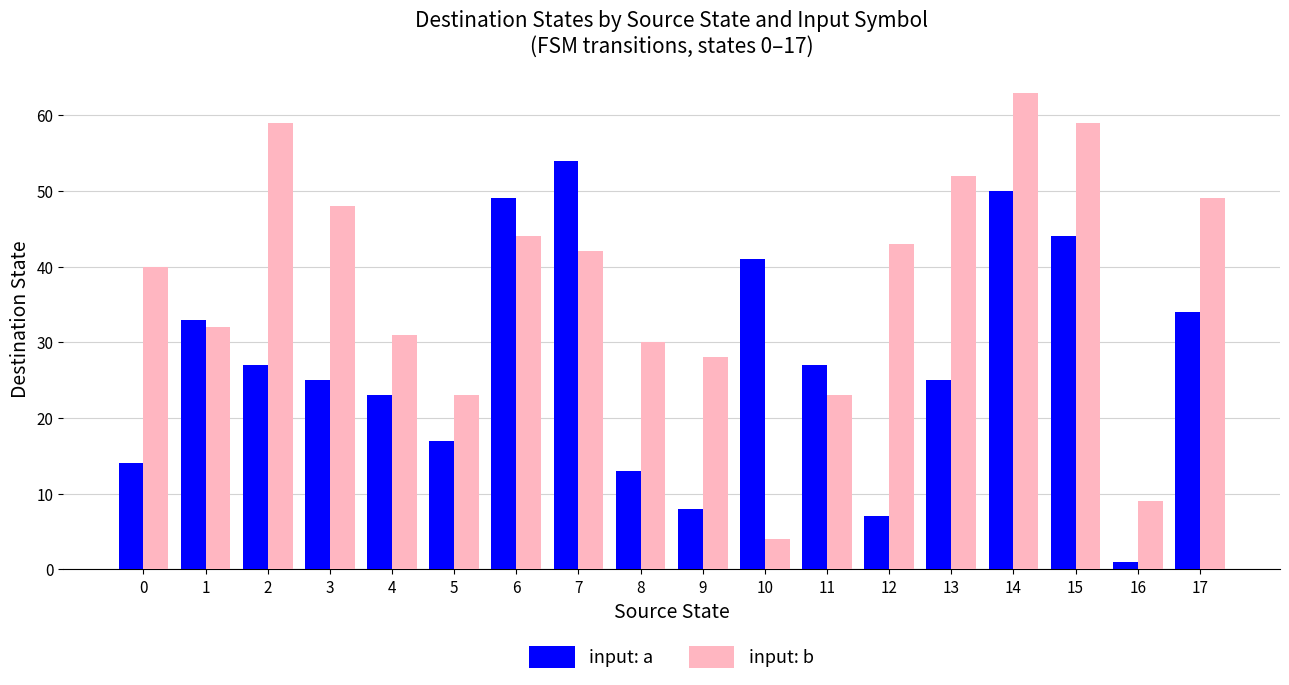

What is the value of the input: b bar at the 2nd from the left?

32